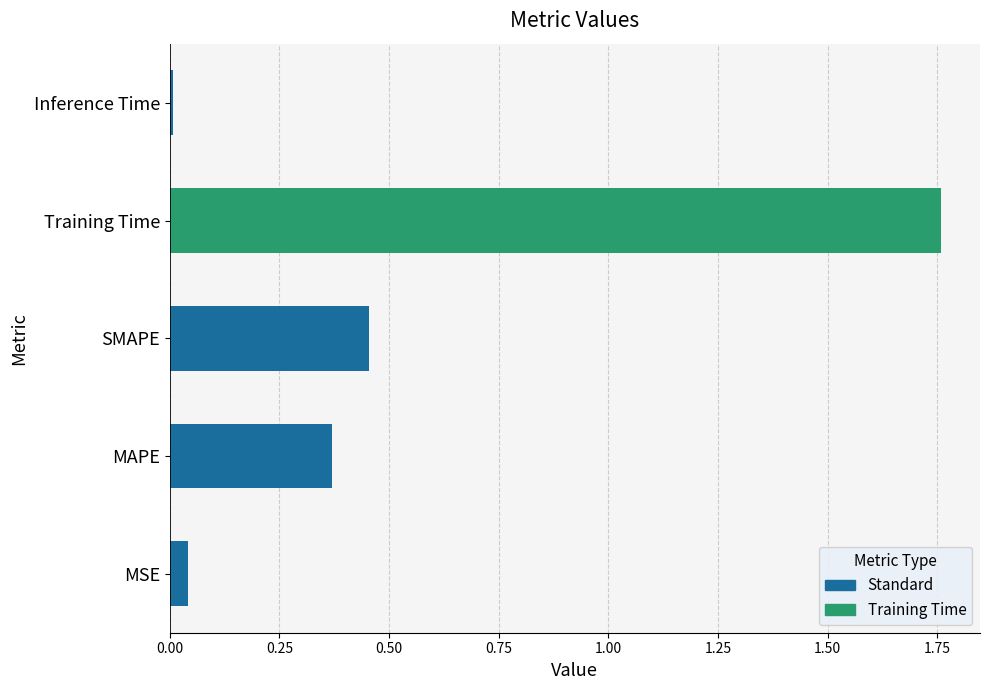

Rank the categories by value from highest to lowest.

Training Time, SMAPE, MAPE, MSE, Inference Time